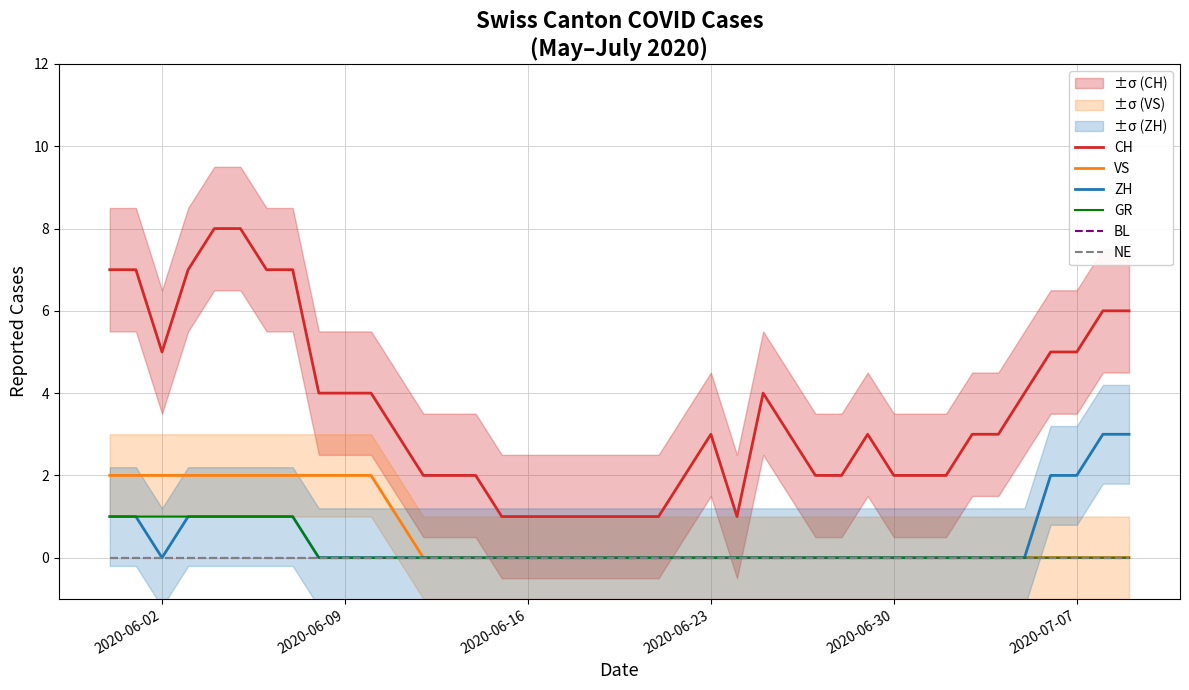

True or false: GR and CH cross at least once.

False